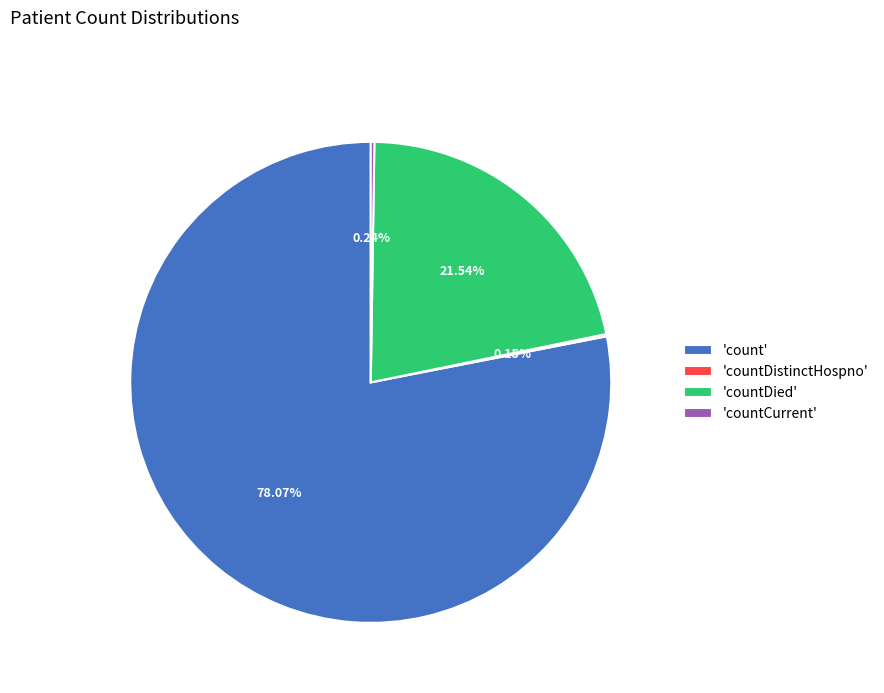

What is the largest slice in the pie chart?

'count'